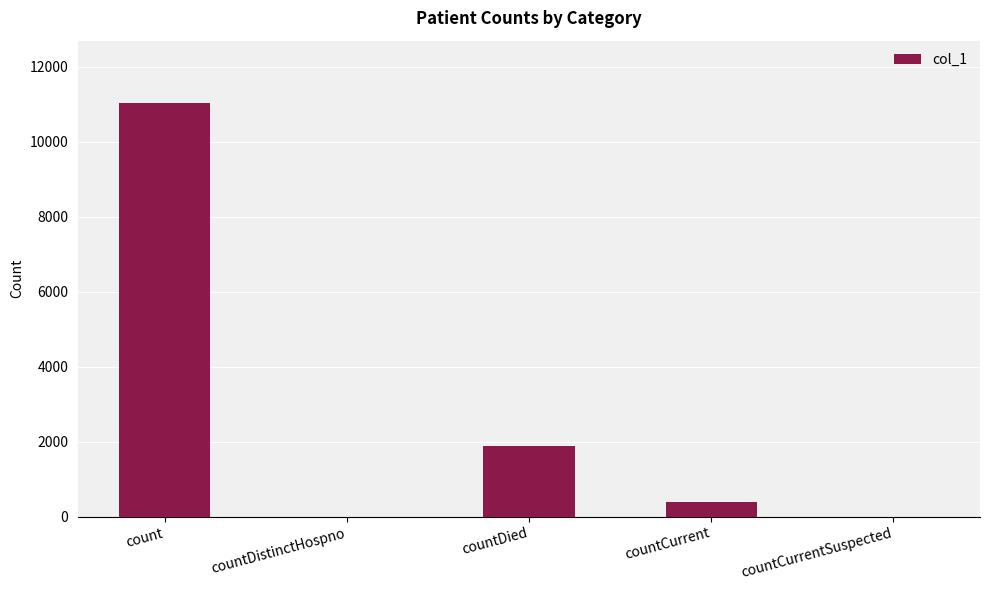

Where is the data nearest to the value 5523?

countDied